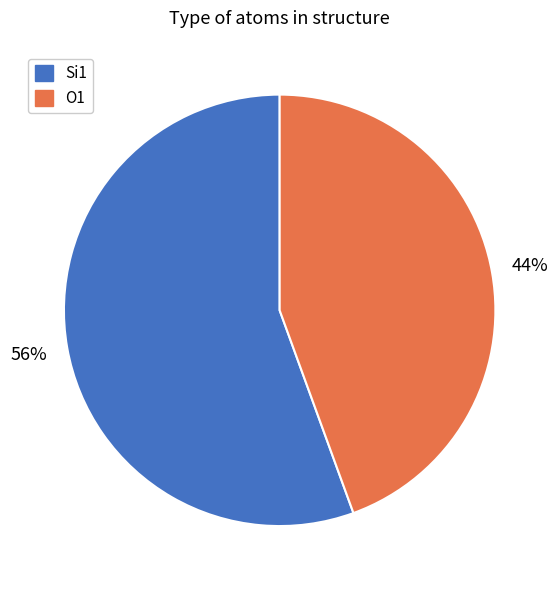

To the nearest percent, what is the combined percentage of O1 and Si1?

100%